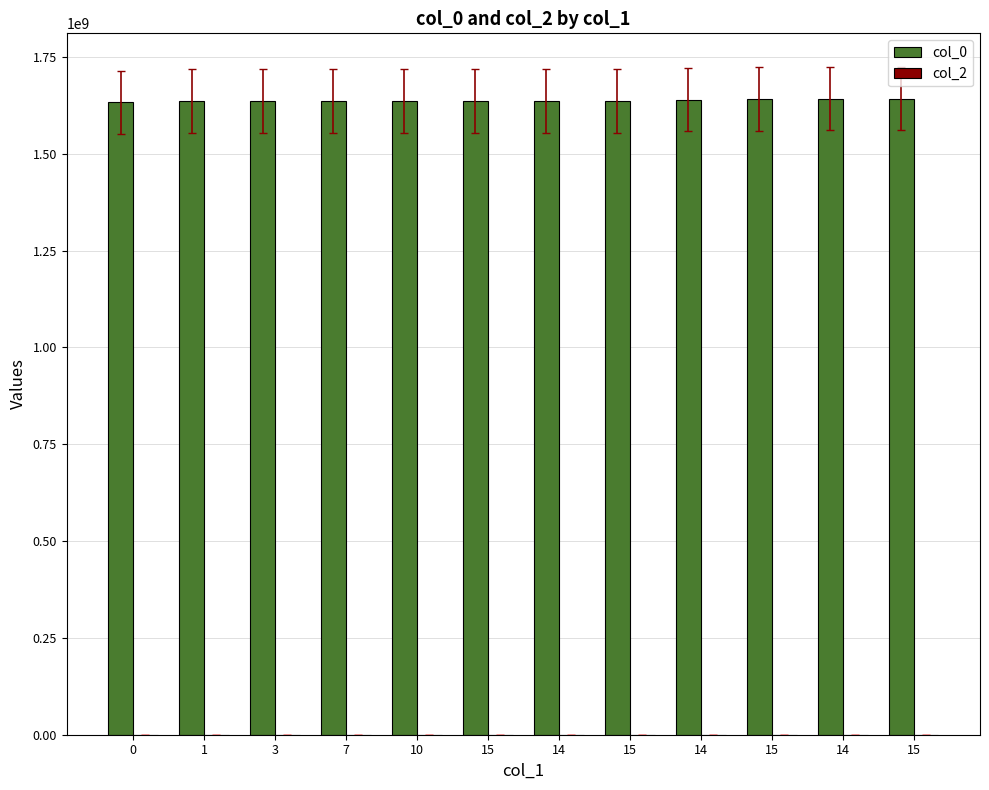

What is the label of the 8th bar from the left?

15